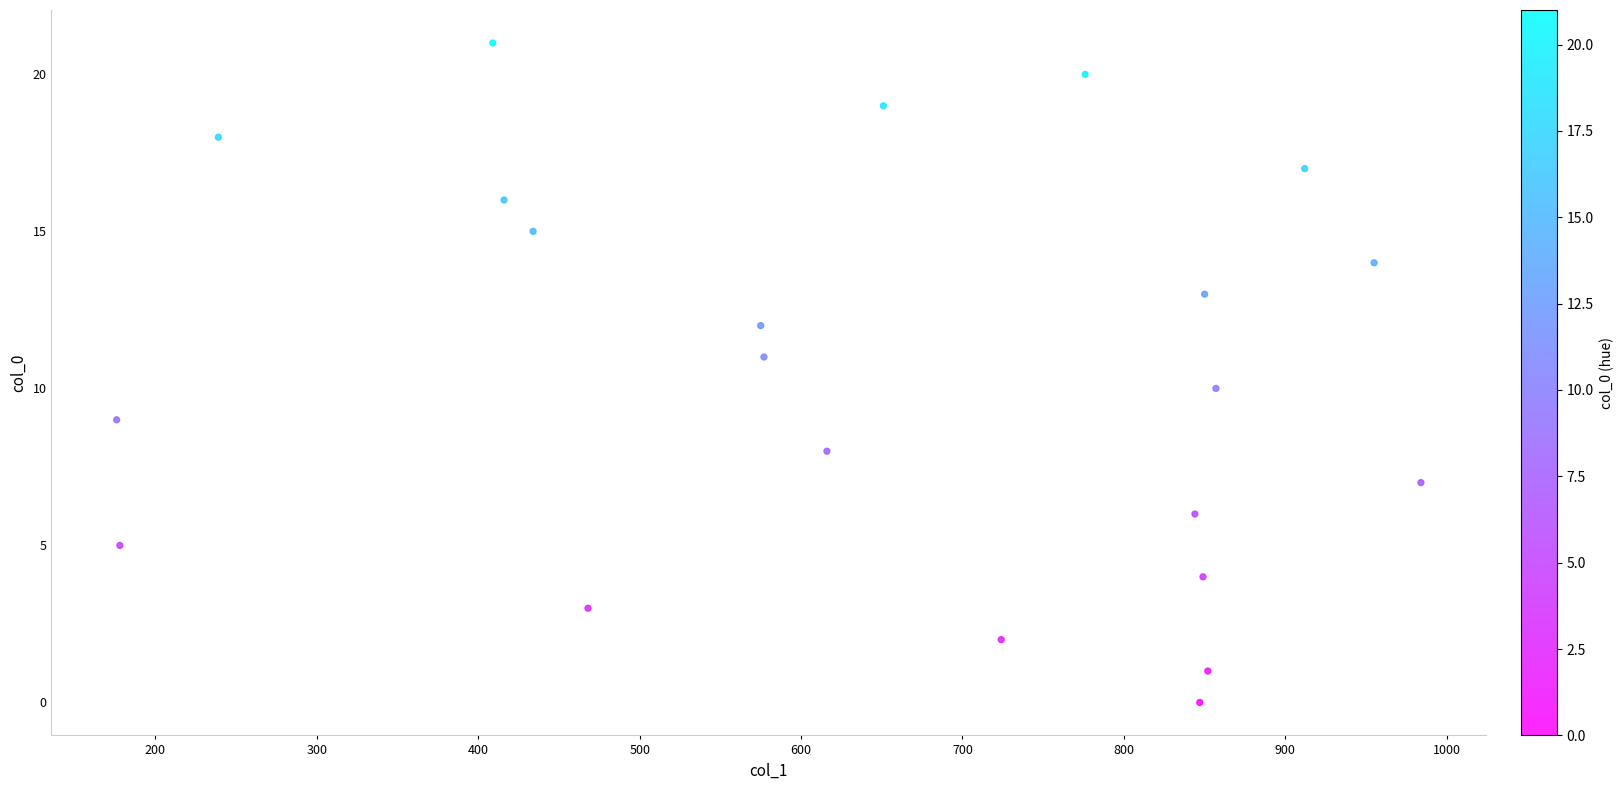

What is the range of Y values (max minus min)?

21